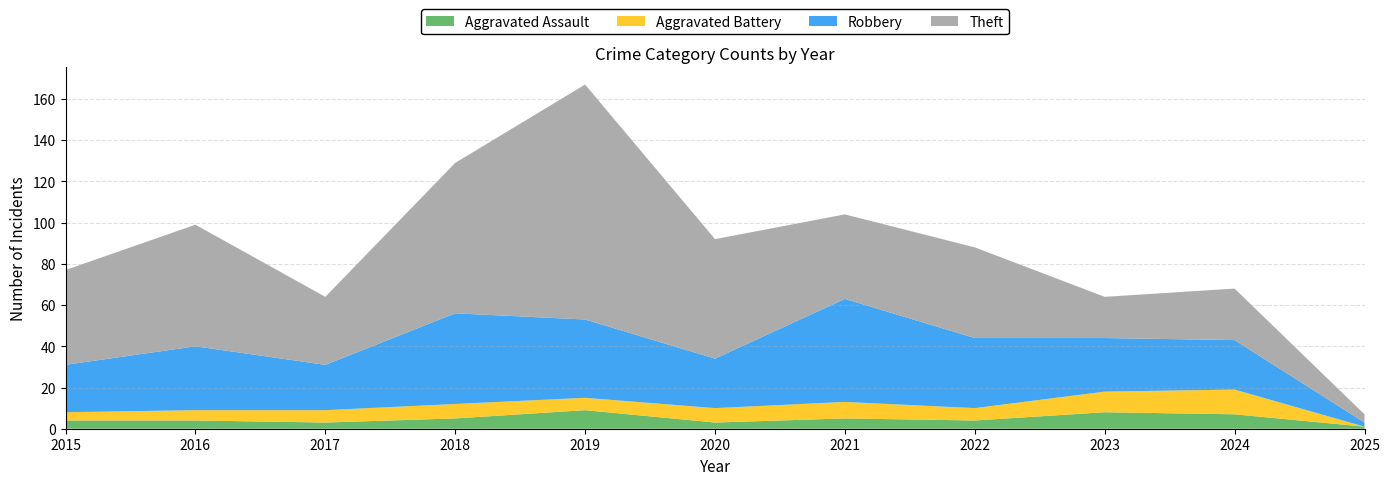

Reading left to right, what are all the values shown in this chart?

Aggravated Assault: 2015=4	2016=4	2017=3	2018=5	2019=9	2020=3	2021=5	2022=4	2023=8	2024=7	2025=1
Aggravated Battery: 2015=4	2016=5	2017=6	2018=7	2019=6	2020=7	2021=8	2022=6	2023=10	2024=12	2025=0
Robbery: 2015=23	2016=31	2017=22	2018=44	2019=38	2020=24	2021=50	2022=34	2023=26	2024=24	2025=2
Theft: 2015=46	2016=59	2017=33	2018=73	2019=114	2020=58	2021=41	2022=44	2023=20	2024=25	2025=4